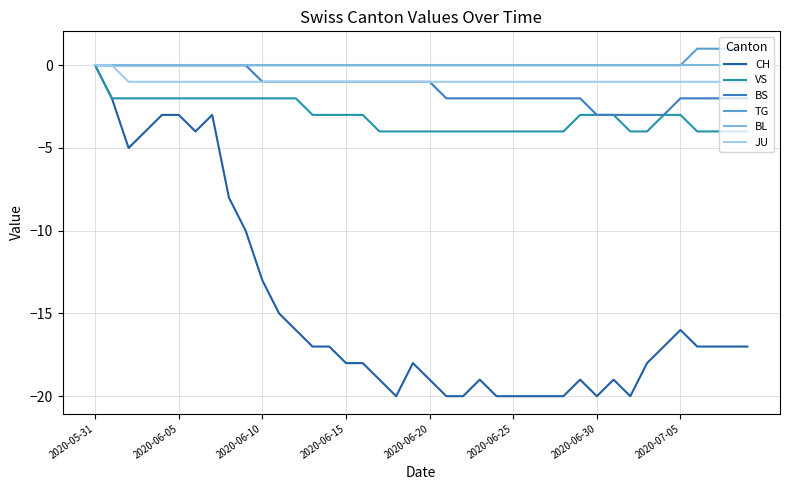

Which series has the widest spread of values?

CH